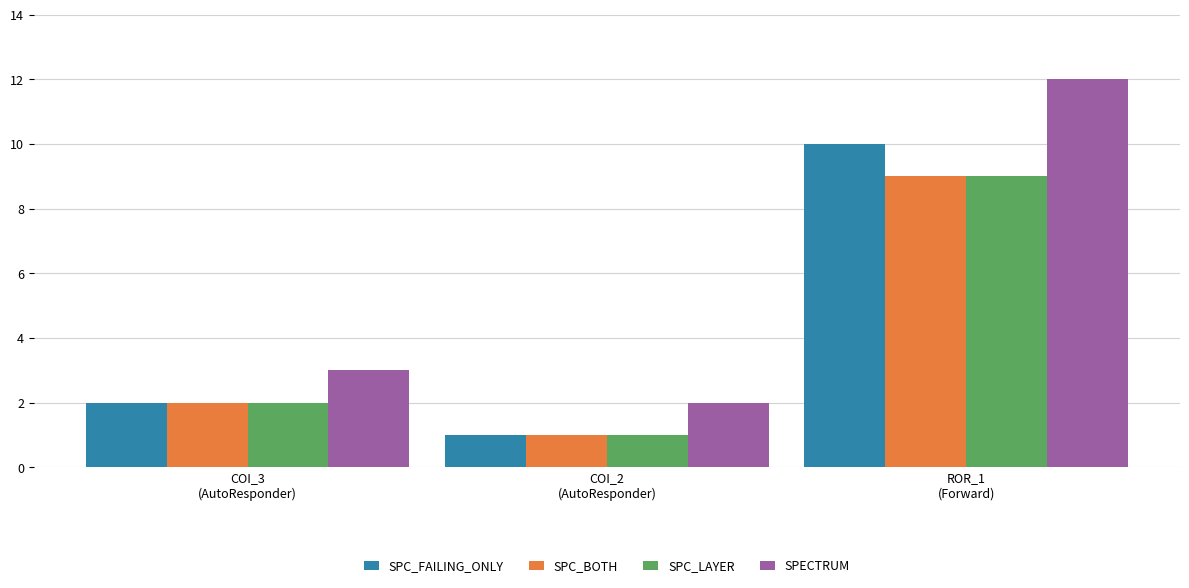

What value does the SPC_BOTH series have at ROR_1
(Forward)?

9